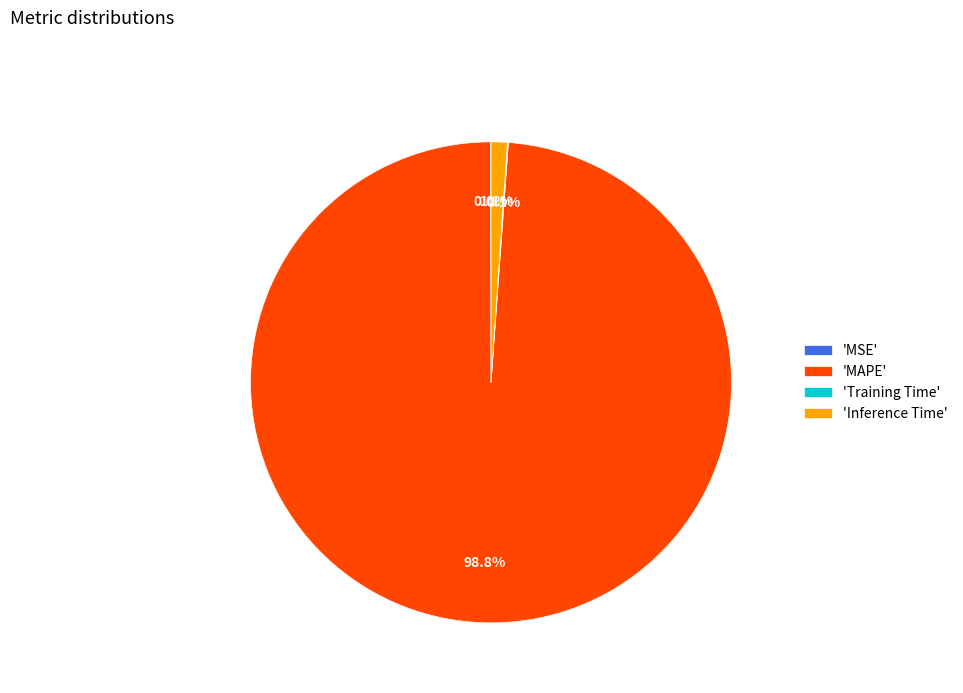

Combined, what portion of the pie is 'MAPE' and 'Inference Time'?

99.9%